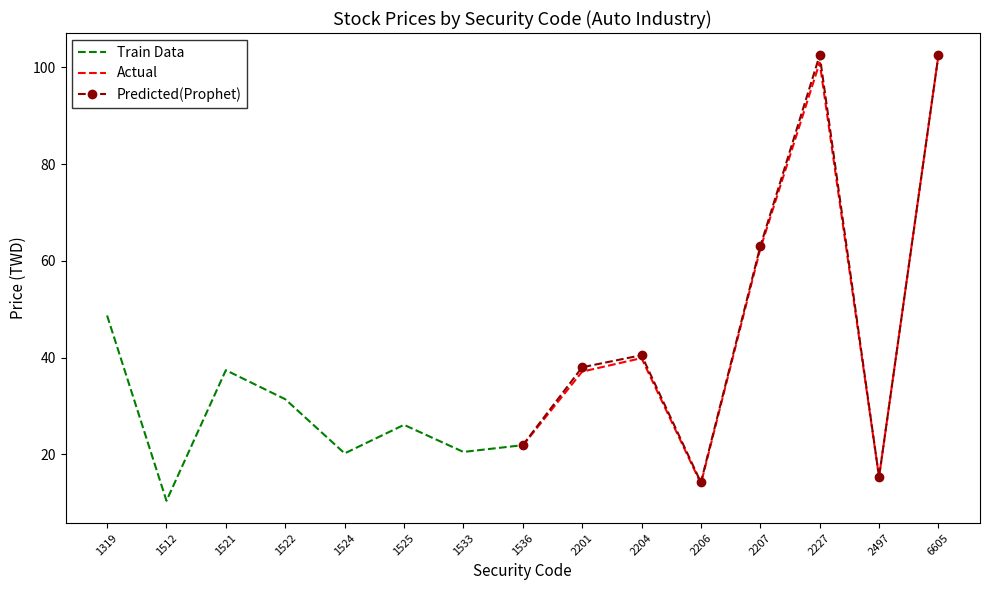

The value of Actual at 1536 is 4.8. True or false?

False